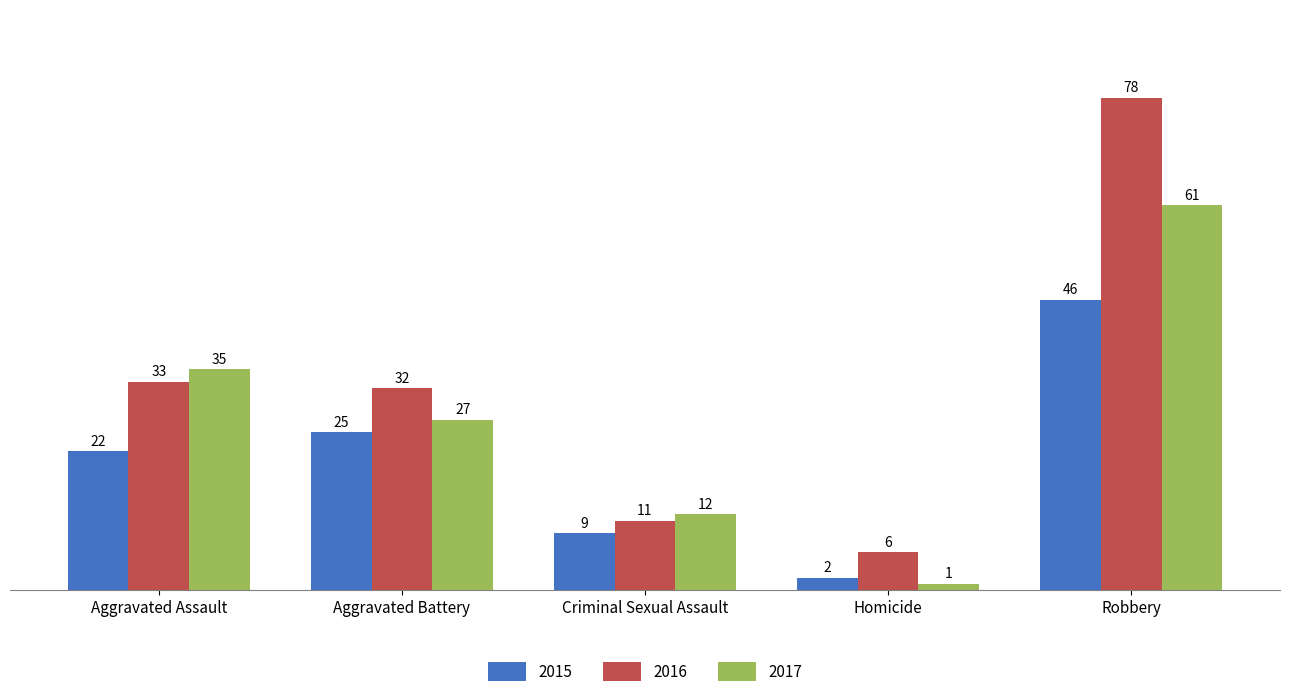

What is the difference between the 2015 values at Robbery and Criminal Sexual Assault?

37